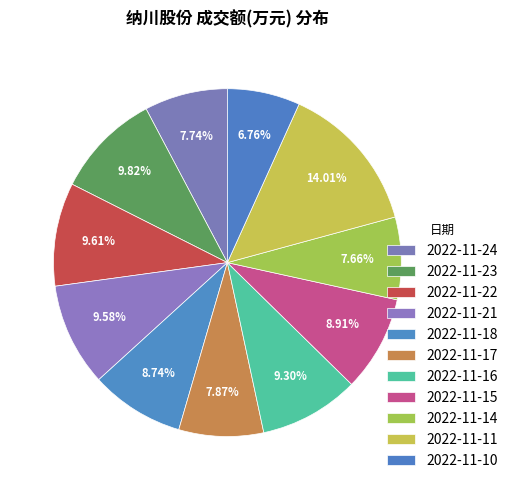

How many segments does this pie chart have?

11